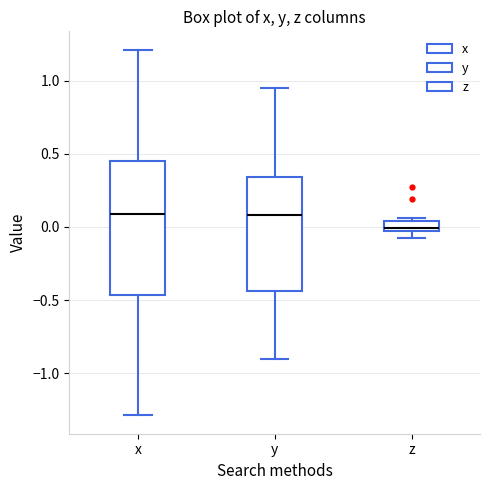

Where is the lower edge of the box for y on the y-axis? The values are not printed on the chart, so give them approximately, as read against the axis.

-0.45